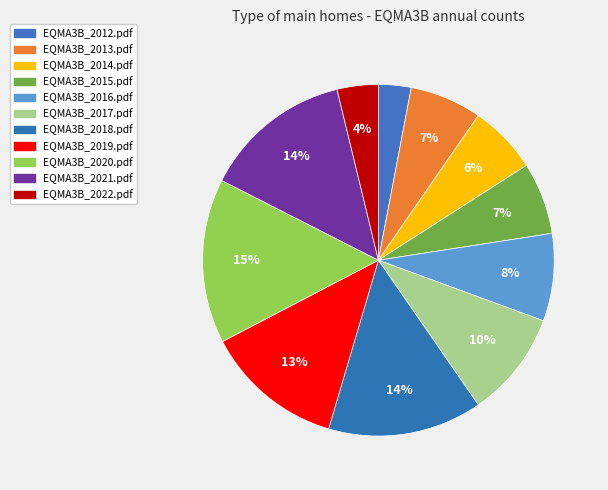

Does EQMA3B_2020.pdf represent more than half of the total?

No